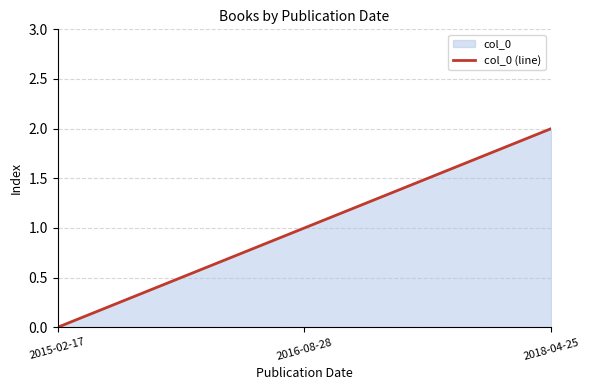

True or false: the data shows 1 at 2018-04-25.

False